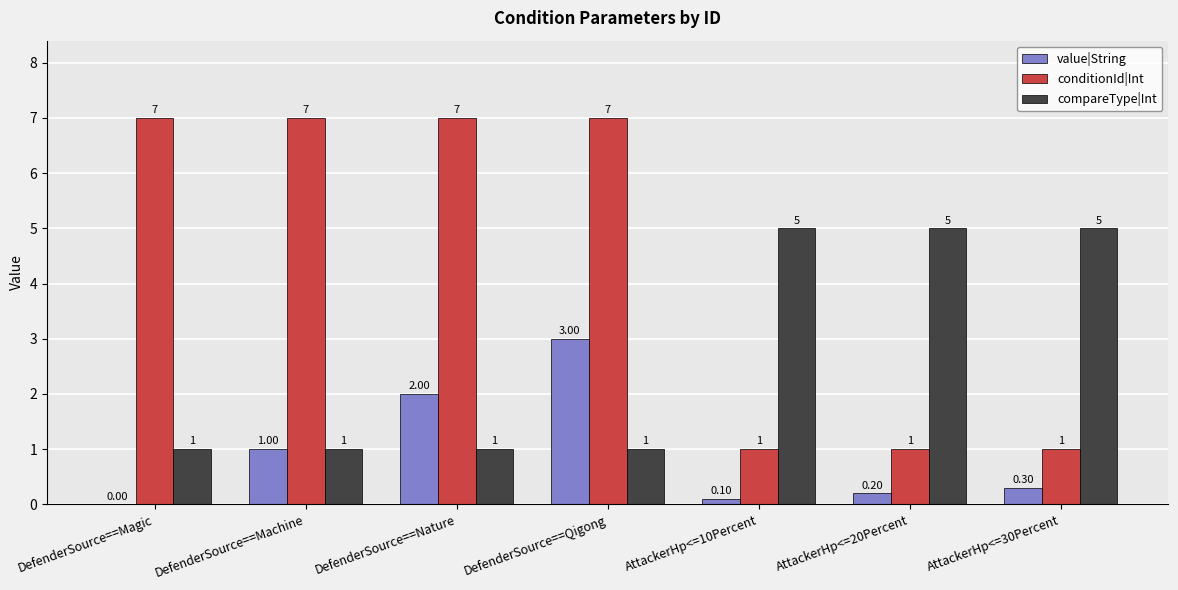

Reading left to right, extract all data points from this chart.

value|String: DefenderSource==Magic=0.0	DefenderSource==Machine=1.0	DefenderSource==Nature=2.0	DefenderSource==Qigong=3.0	AttackerHp<=10Percent=0.1	AttackerHp<=20Percent=0.2	AttackerHp<=30Percent=0.3
conditionId|Int: DefenderSource==Magic=7.0	DefenderSource==Machine=7.0	DefenderSource==Nature=7.0	DefenderSource==Qigong=7.0	AttackerHp<=10Percent=1.0	AttackerHp<=20Percent=1.0	AttackerHp<=30Percent=1.0
compareType|Int: DefenderSource==Magic=1.0	DefenderSource==Machine=1.0	DefenderSource==Nature=1.0	DefenderSource==Qigong=1.0	AttackerHp<=10Percent=5.0	AttackerHp<=20Percent=5.0	AttackerHp<=30Percent=5.0